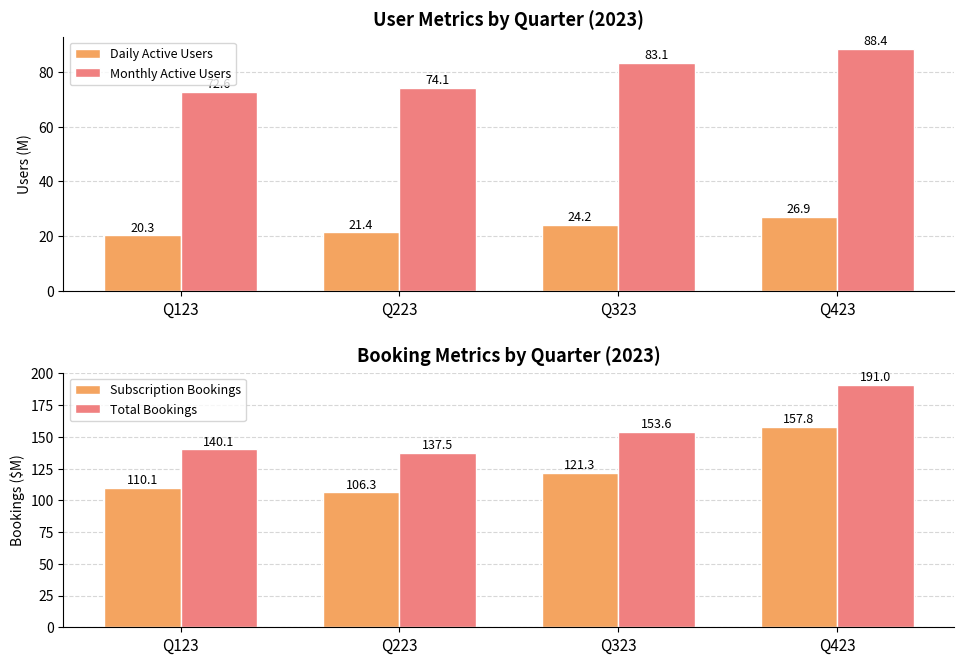

What is the sum of the Monthly Active Users values at Q123 and Q323?

155.7